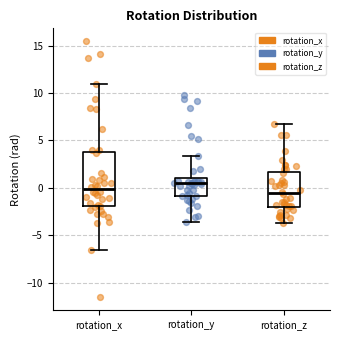

Where does the lower whisker of the box for rotation_z end on the y-axis? The values are not printed on the chart, so give them approximately, as read against the axis.

-3.5